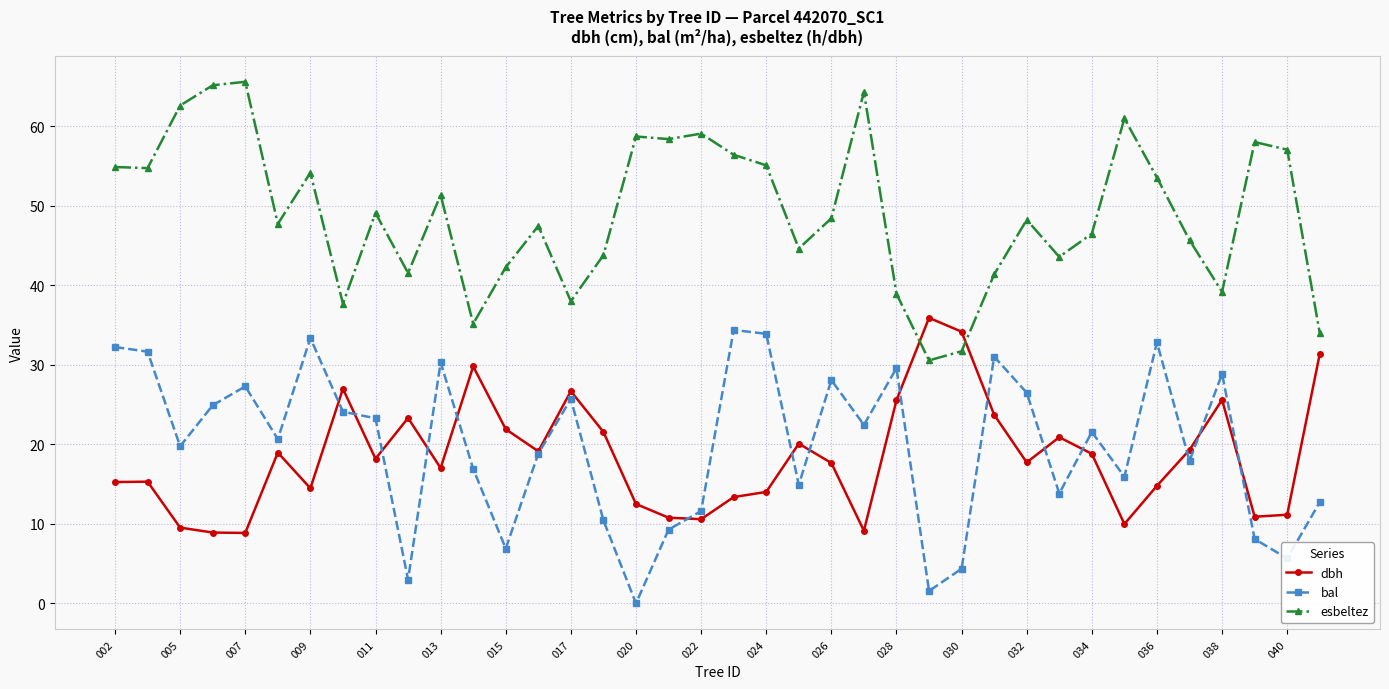

What is the value of the dbh point at the 33rd from the left?

14.8